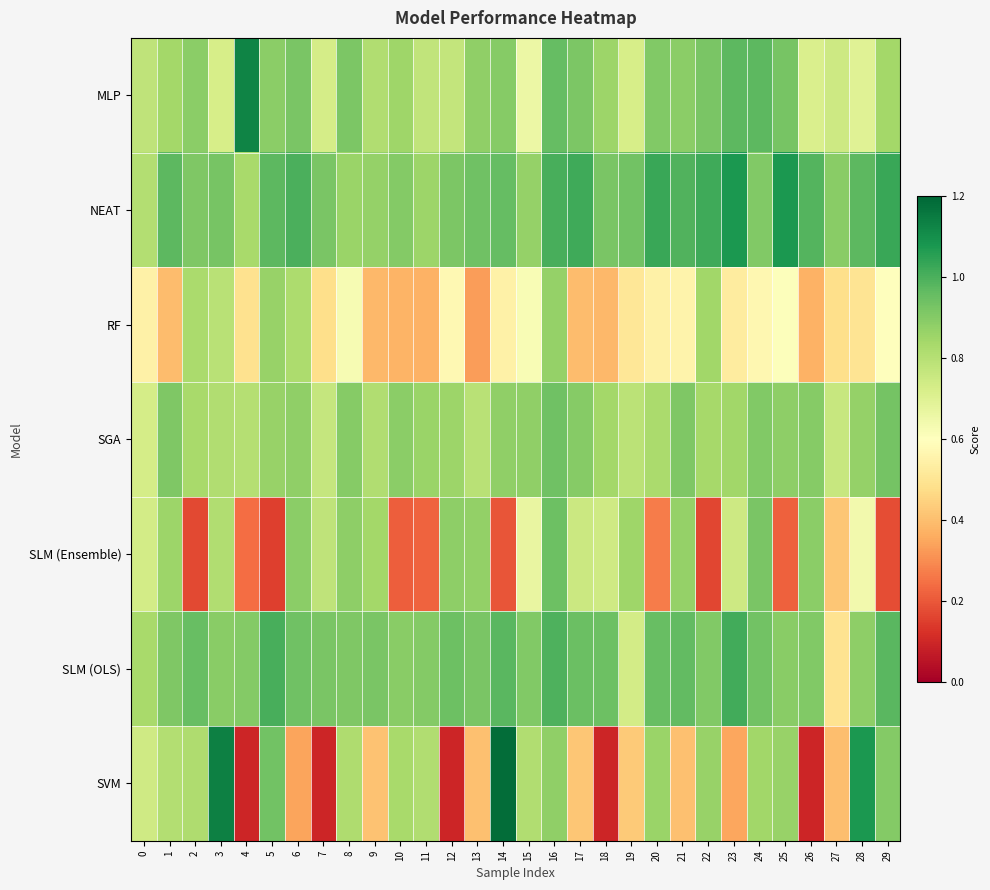

Which has a higher value, 16 or 6?

16